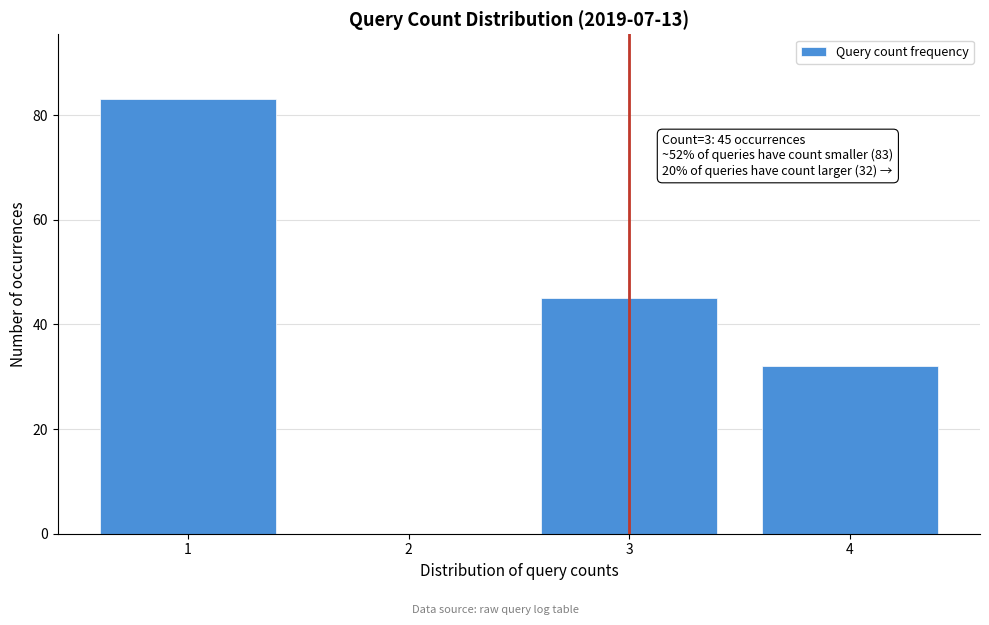

Over which range of the x-axis is the bar tallest?

0.5 to 1.5